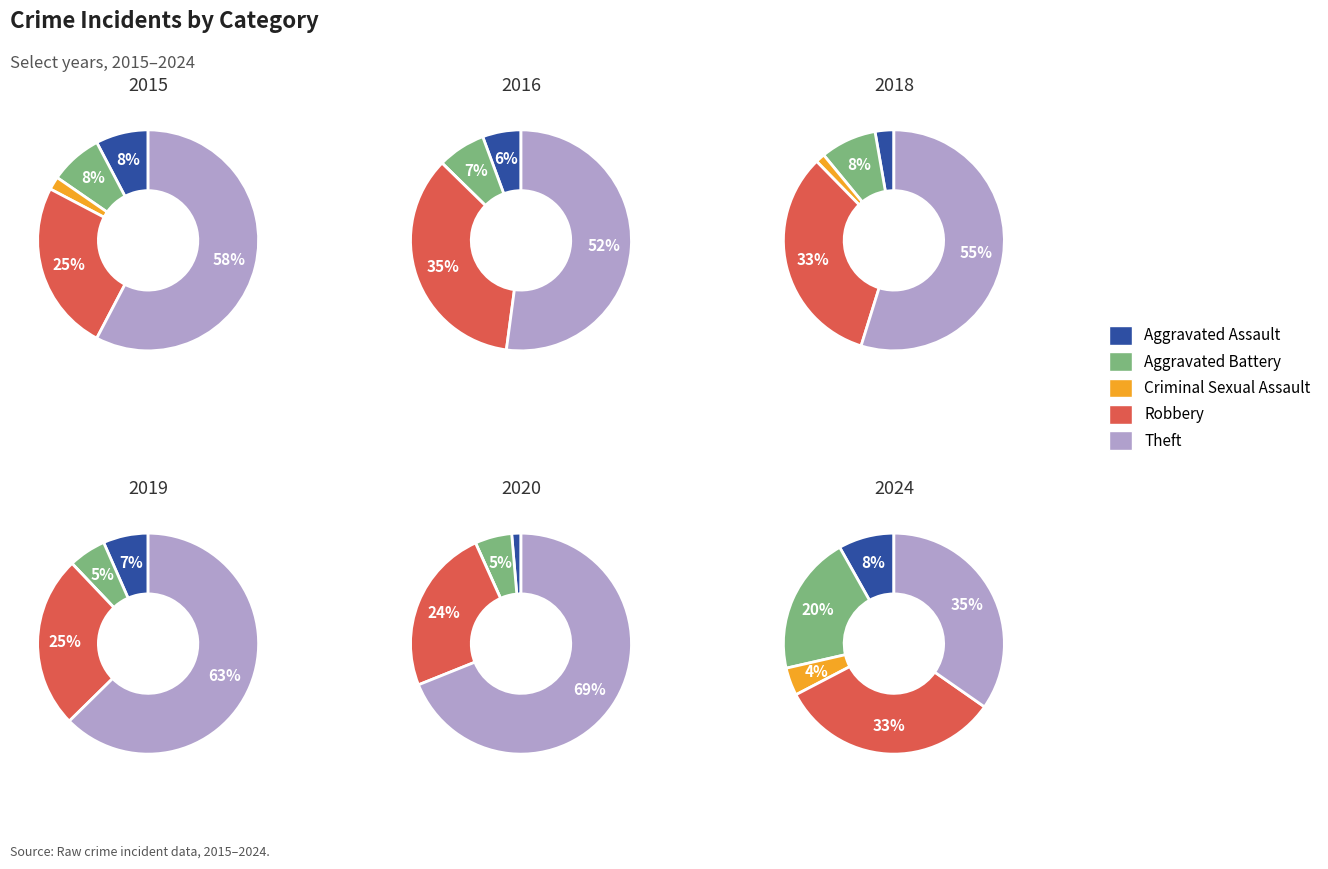

Which slice is the smallest?

1